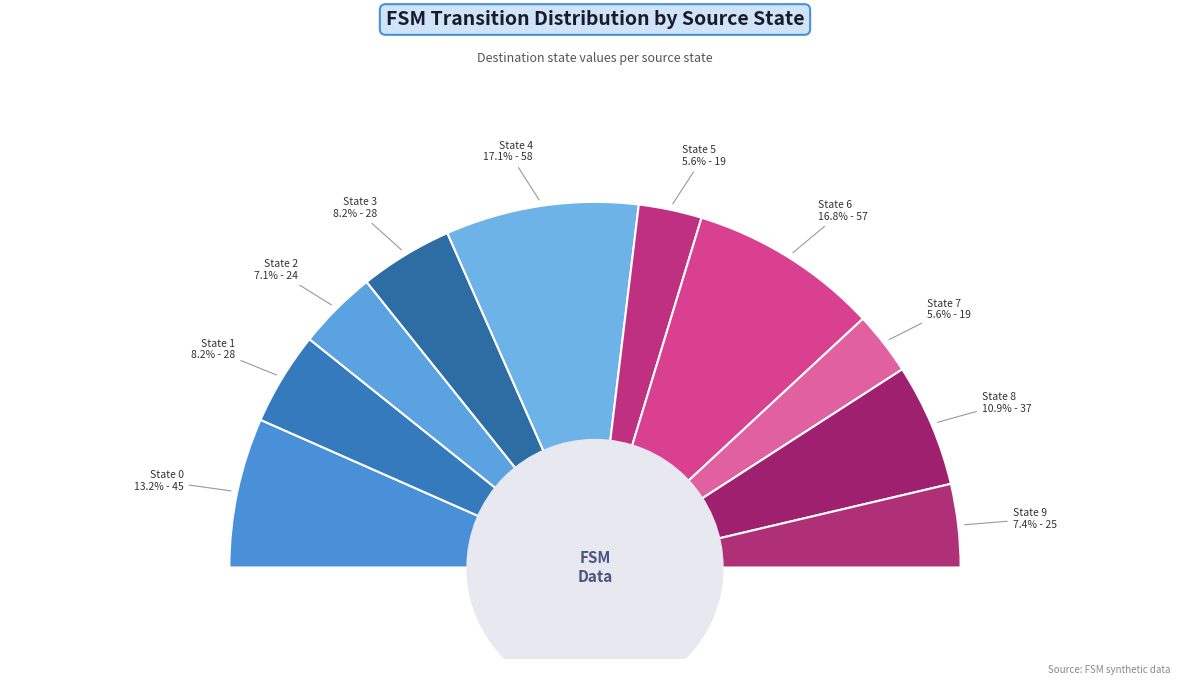

What percentage is the source_state 7 slice, to the nearest percent?

6%